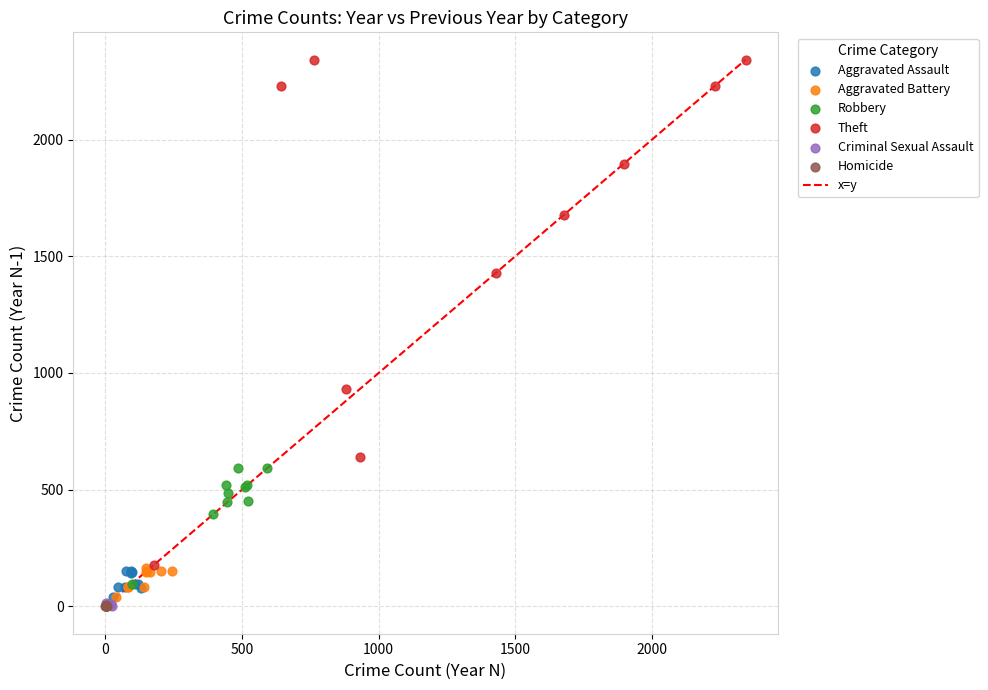

Which series contains the highest Y value?

Theft